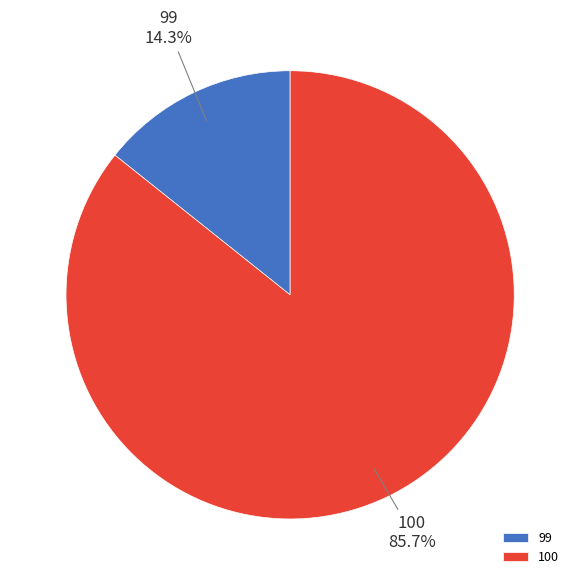

How many slices are in this pie chart?

2